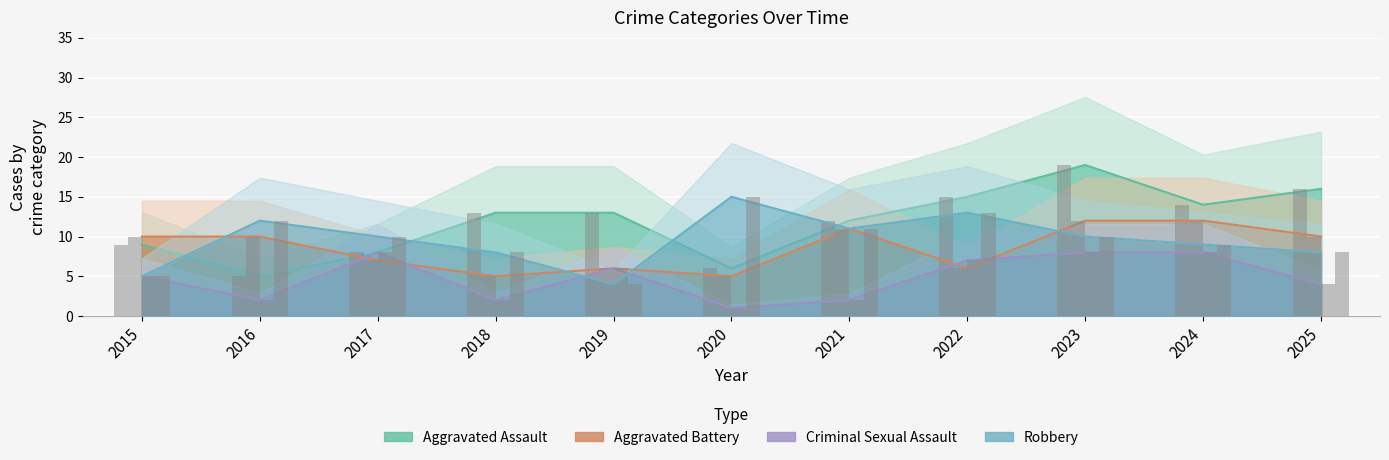

True or false: Robbery has a value of 15 at 2020.

True